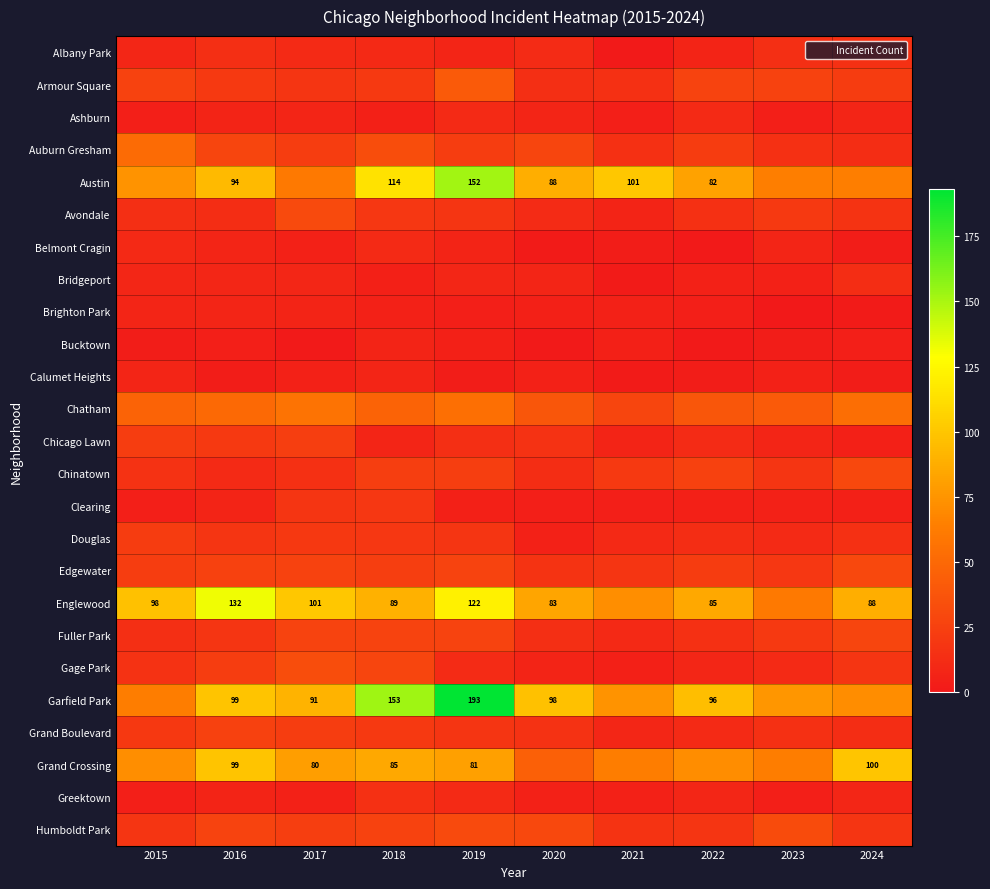

Between 2022 and 2017, which is larger?

2017